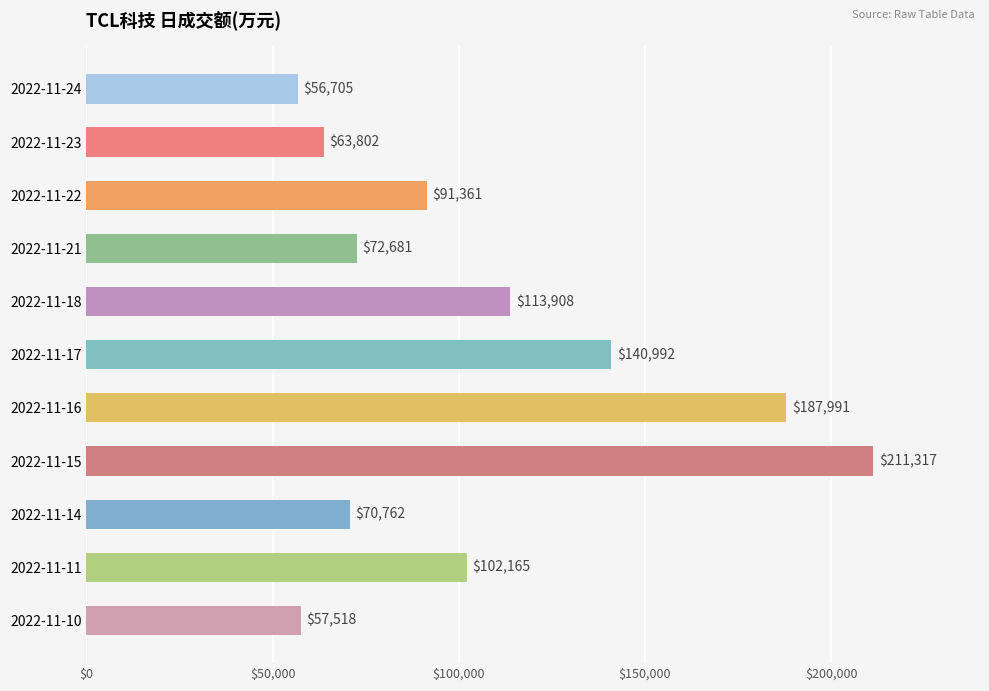

What is the sum of all values?

1169202